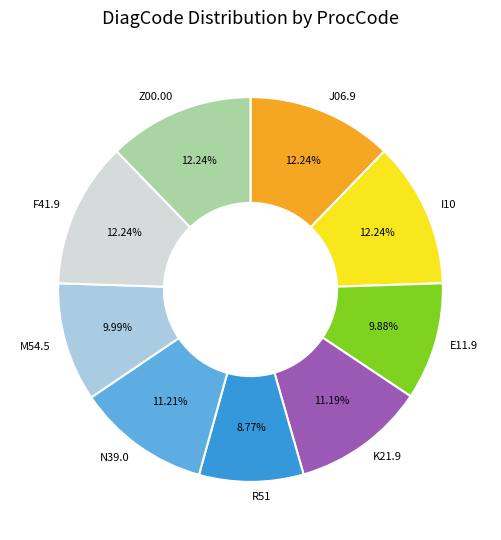

How many slices are in this pie chart?

9